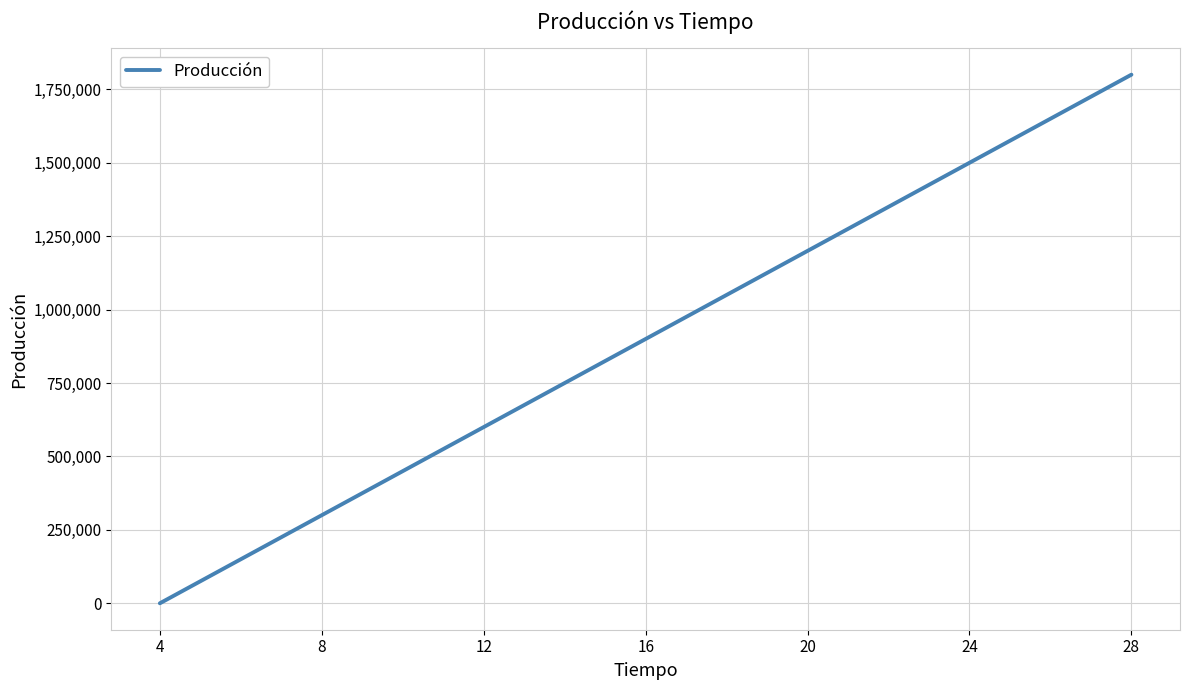

What is the ratio of the value at 8 to the value at 12?

0.5